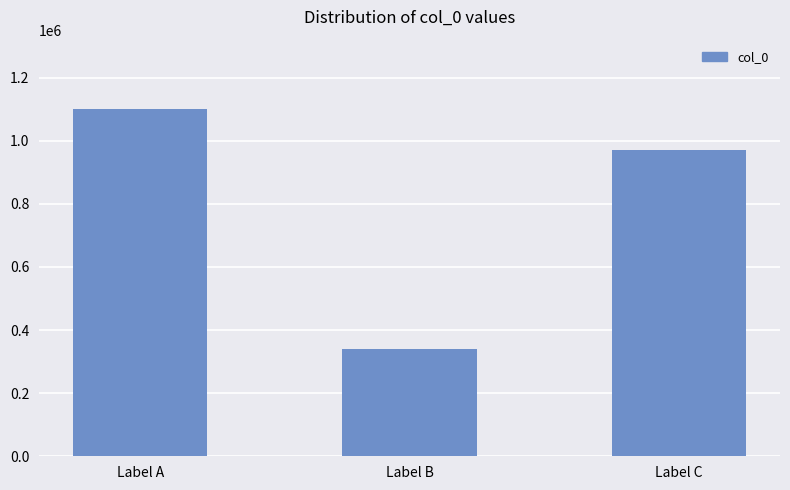

How many values are between 339651 and 1100011?

3